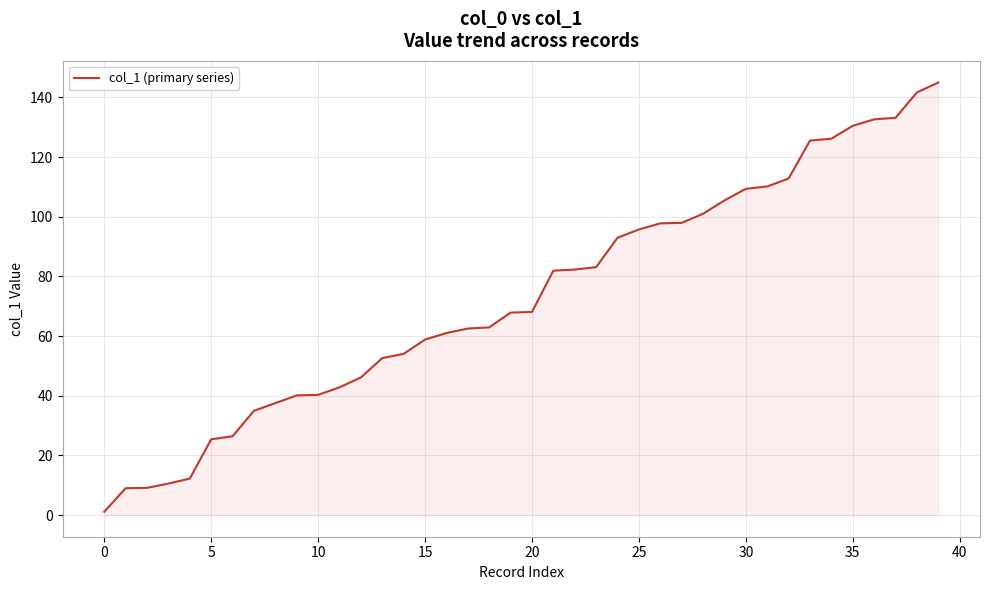

What is the greatest value displayed?

145.0